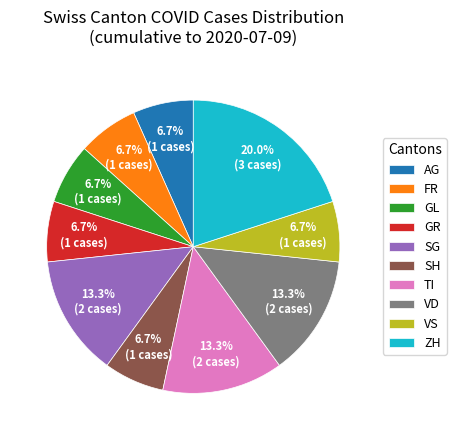

Does any single category account for the majority?

No